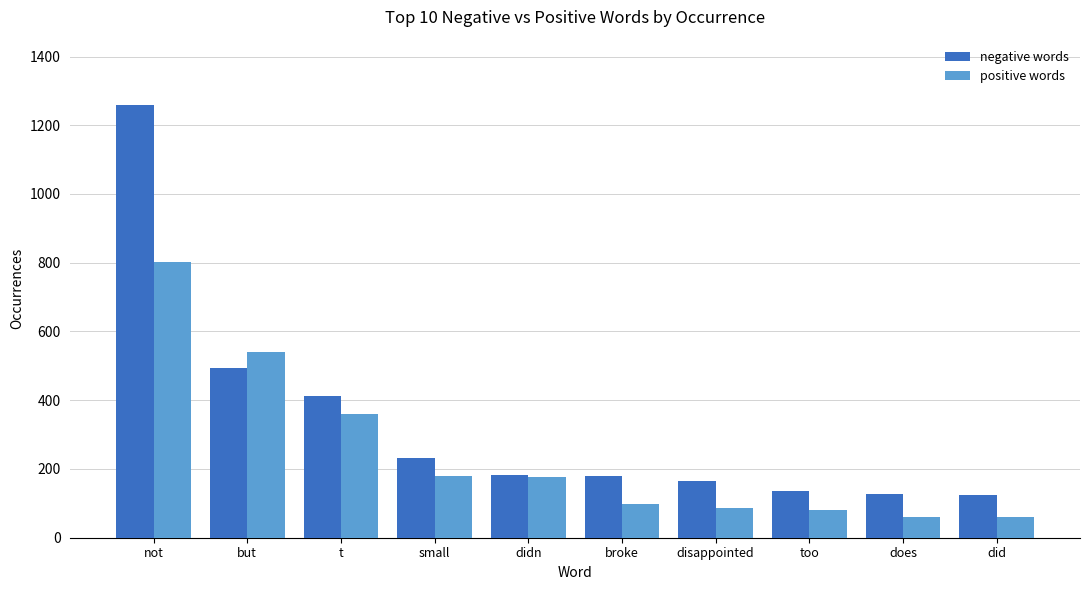

Rank the series by their maximum value, from lowest to highest.

positive words, negative words